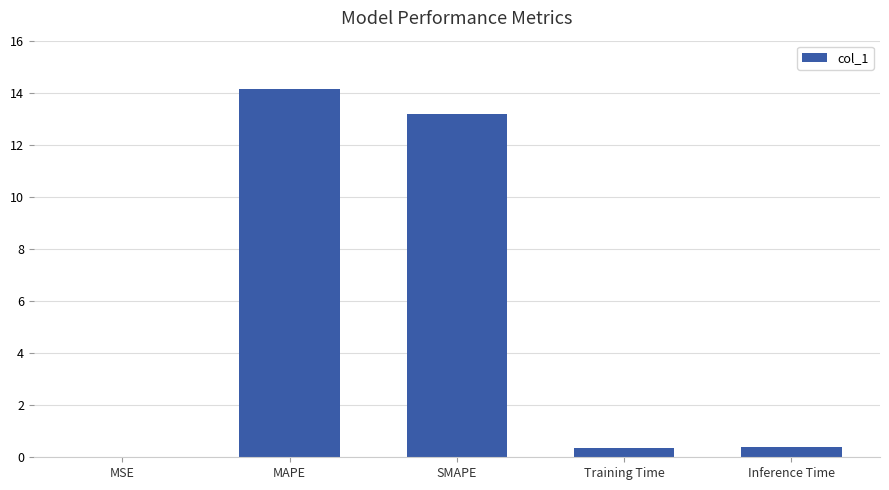

True or false: the data shows 0.4 at Training Time.

True